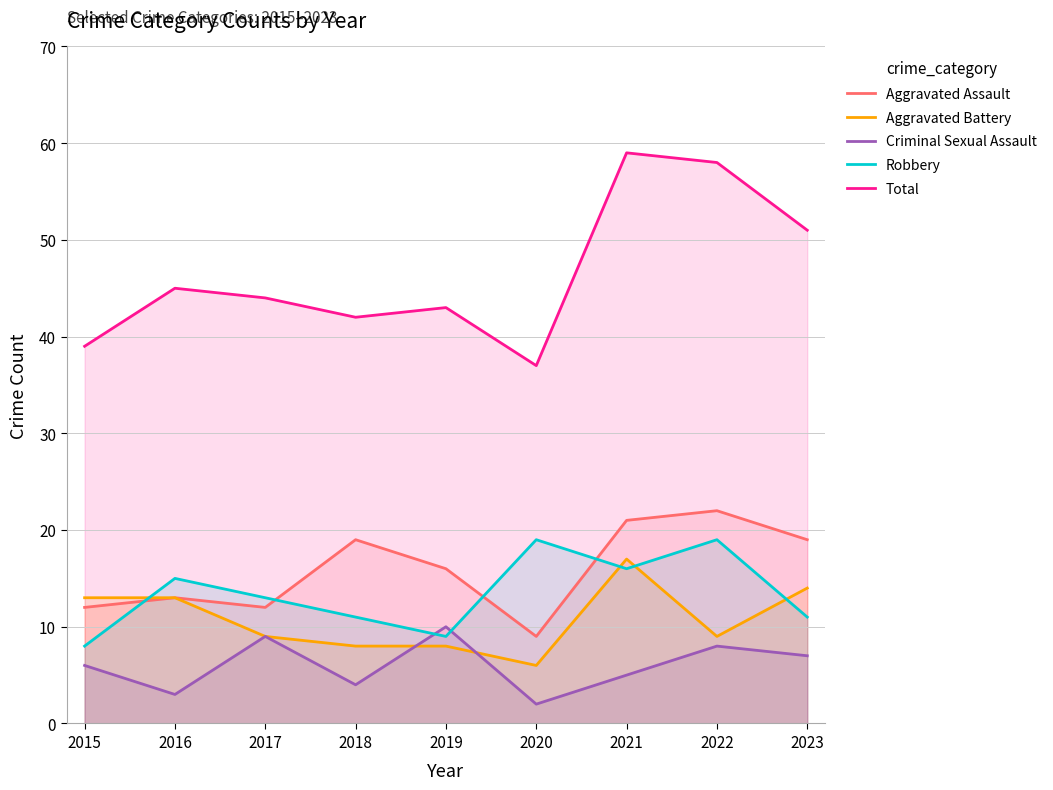

Where is the first local maximum for Robbery?

2016